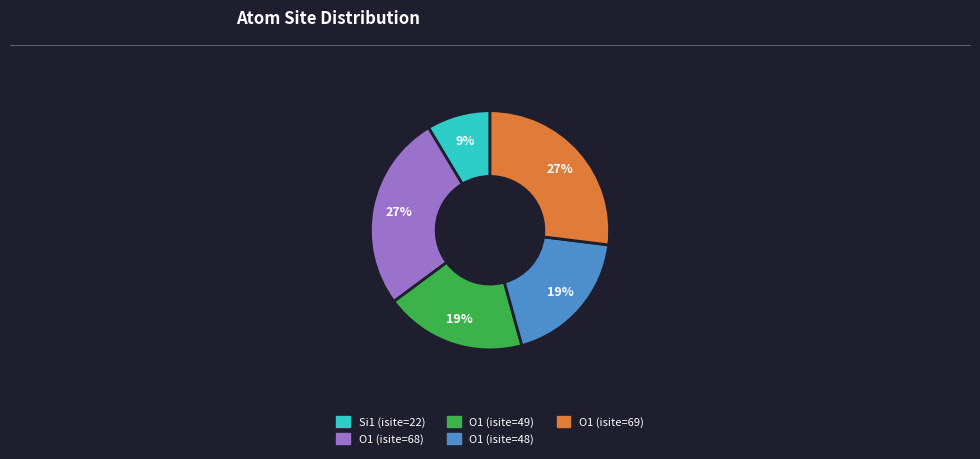

The Si1 (isite=22) slice represents 1% of the pie. True or false?

False